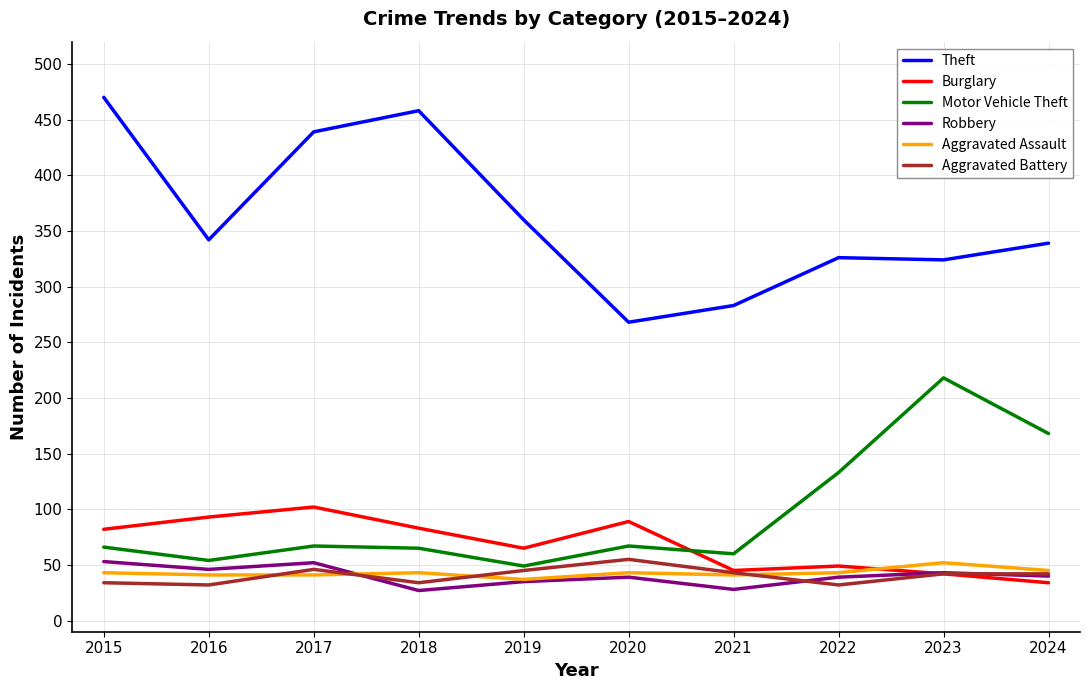

What is the maximum value shown in the chart?

470